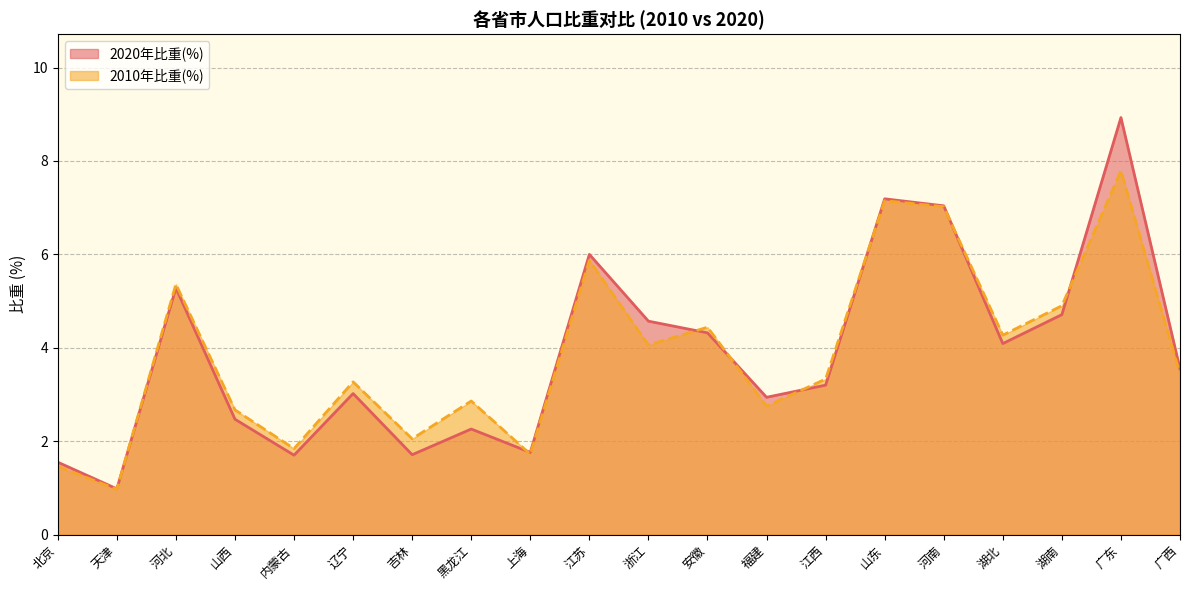

Reading right to left, list all the values displayed in this chart.

2020年比重(%): 3.5	8.9	4.7	4.1	7.0	7.2	3.2	2.9	4.3	4.6	6.0	1.8	2.3	1.7	3.0	1.7	2.5	5.3	1.0	1.6
2010年比重(%): 3.4	7.8	4.9	4.3	7.0	7.2	3.3	2.8	4.4	4.1	5.9	1.7	2.9	2.0	3.3	1.8	2.7	5.4	1.0	1.5